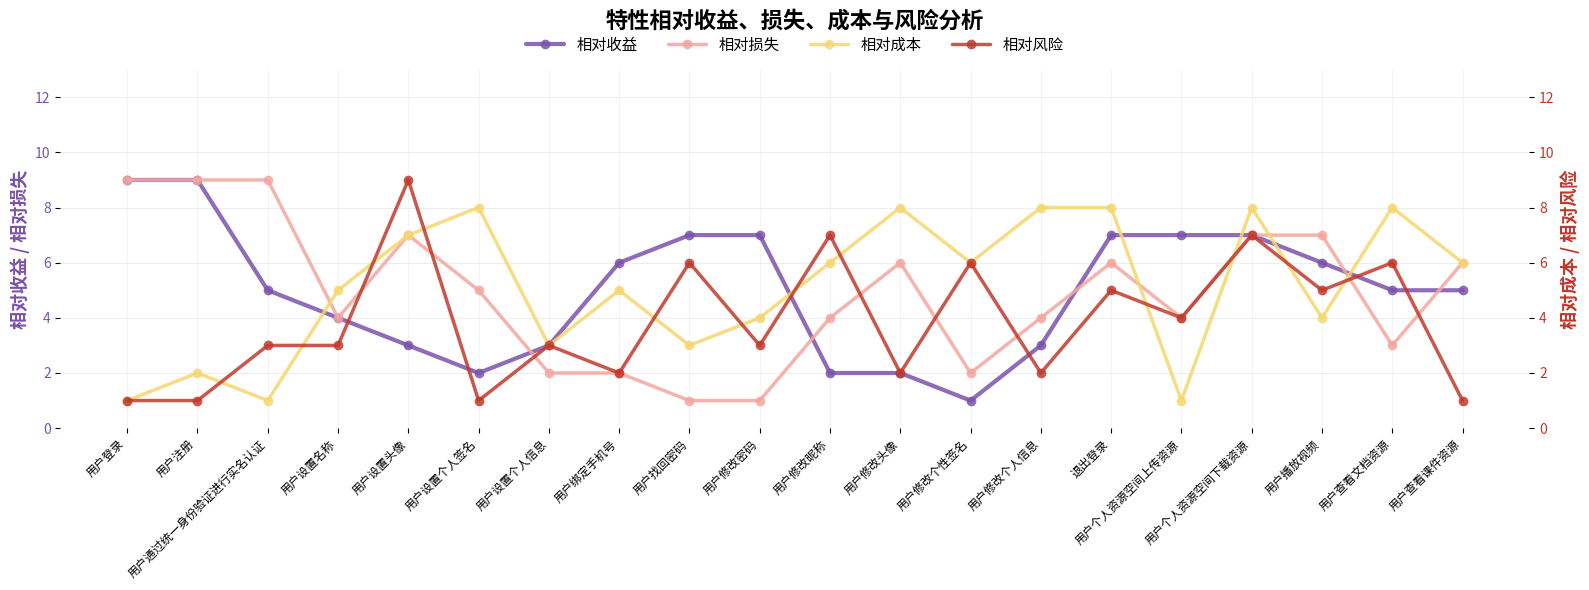

What is the spread (max minus min) of values at 用户查看课件资源?

5